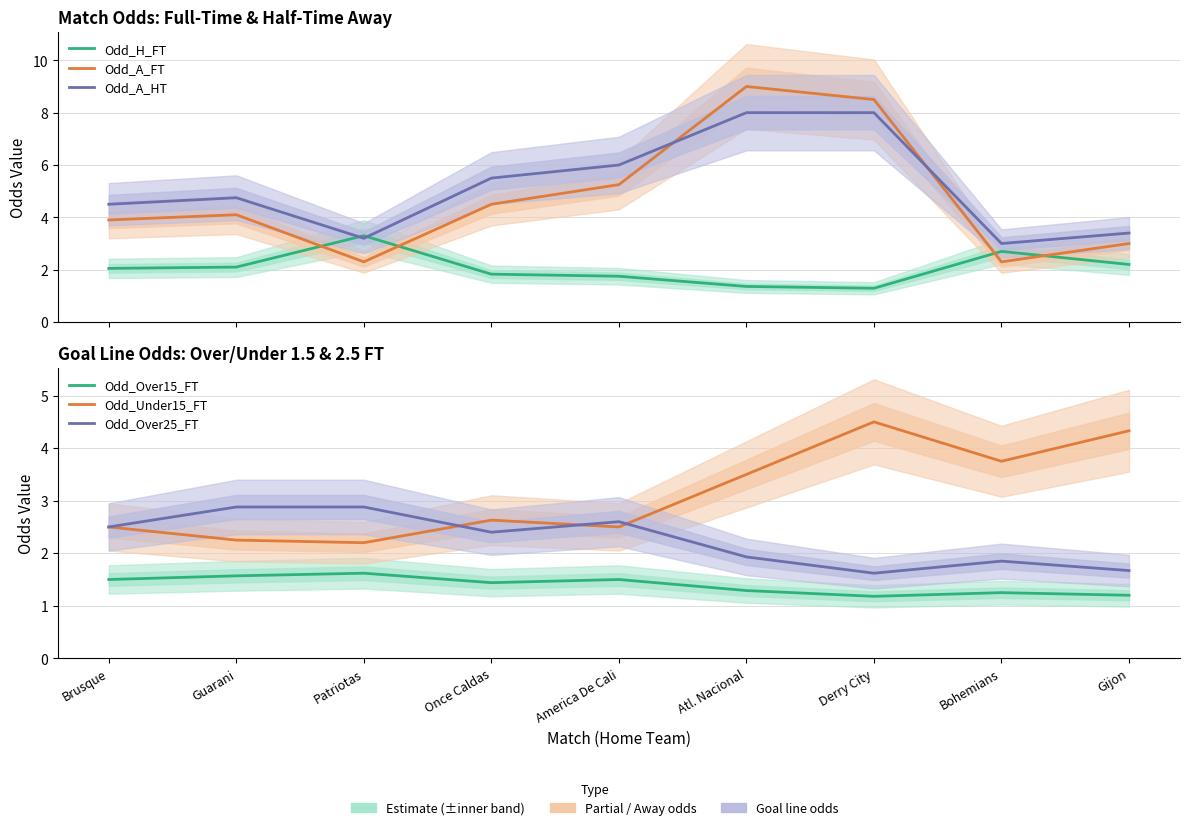

True or false: Odd_Over15_FT has a value of 0.8 at Guarani.

False